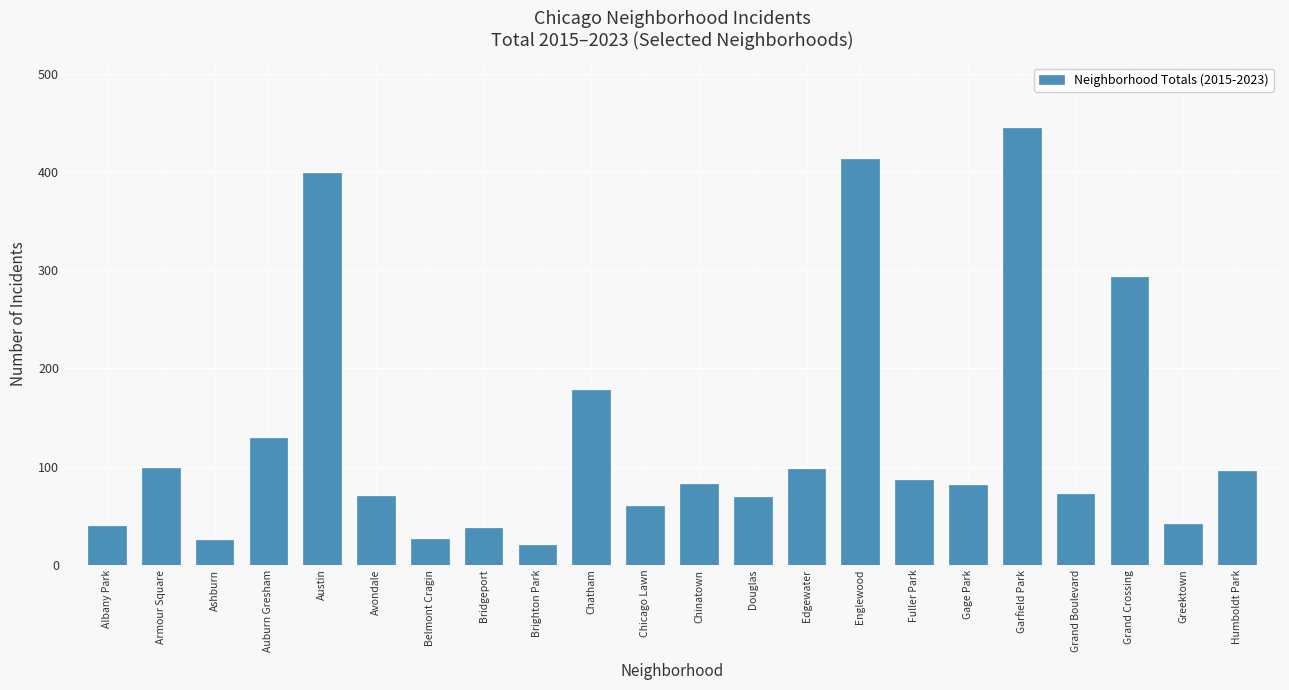

What is the average value?

130